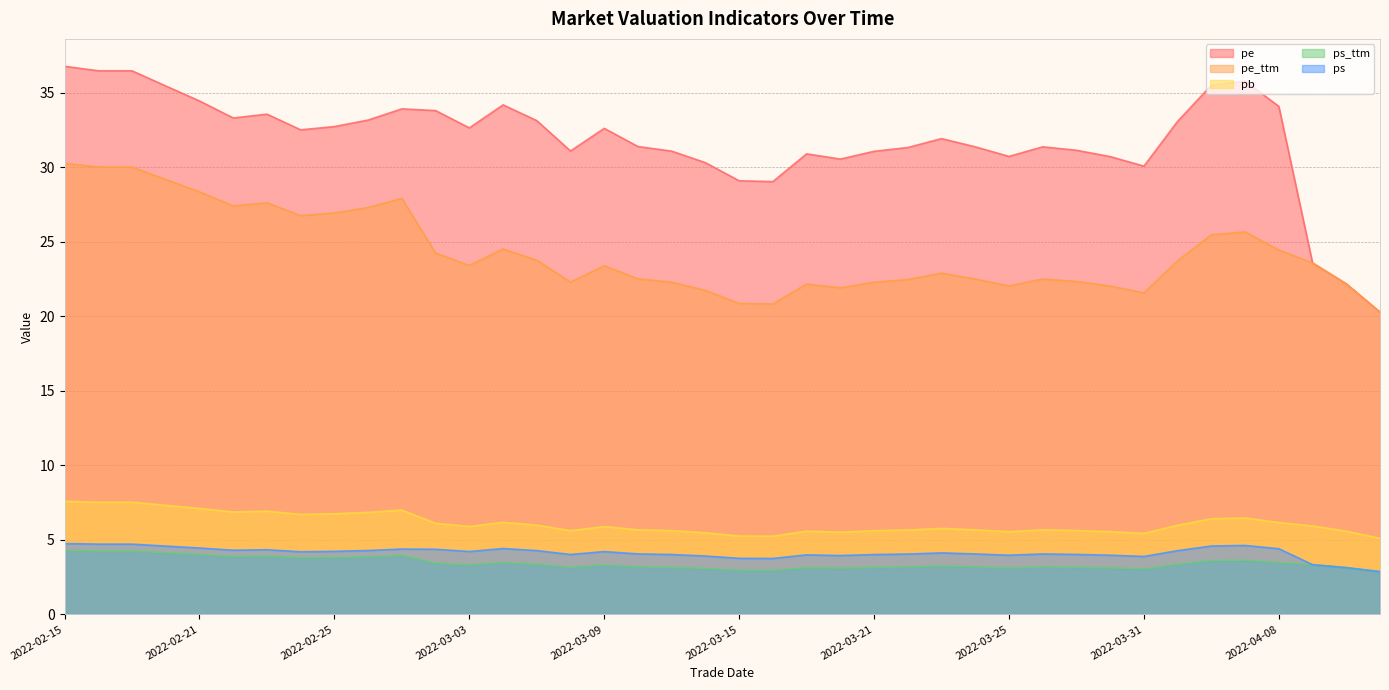

What is the sum of the pe values at 2022-02-18 and 2022-04-08?

69.5